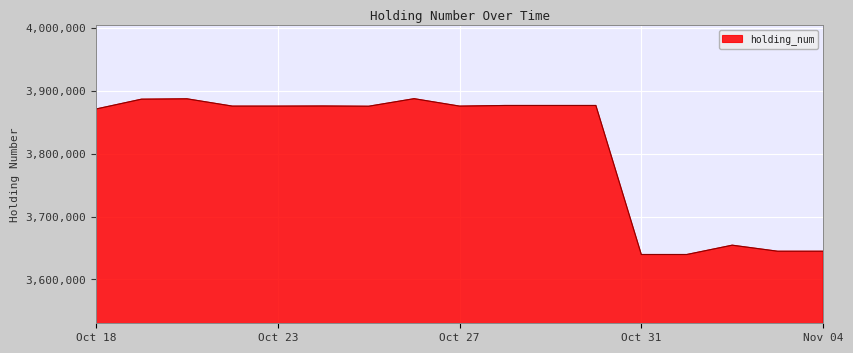

What is the smallest value displayed?

3639678